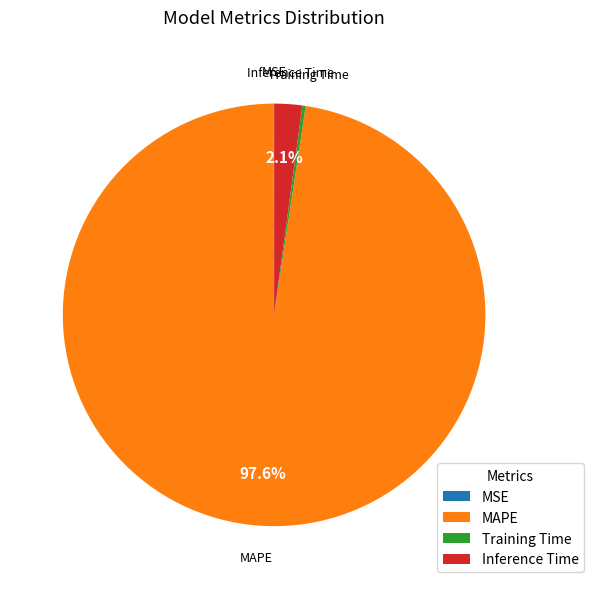

What portion of the pie excludes MAPE?

2.4%